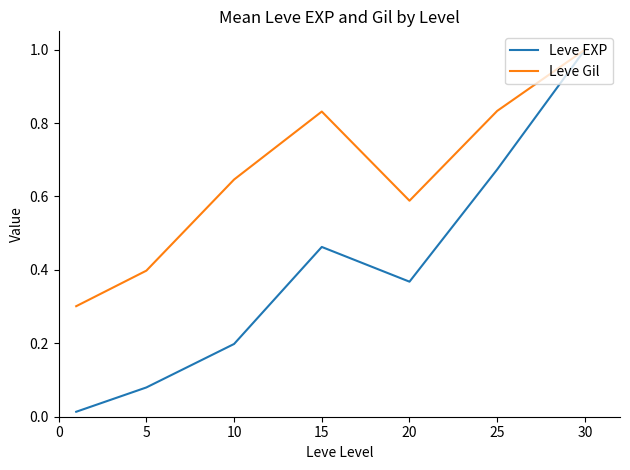

Which series has the widest spread of values?

Leve EXP